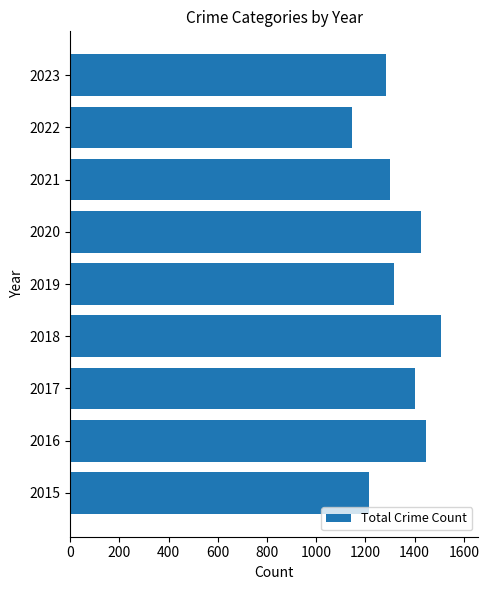

At which label is the value closest to 1328?

2019